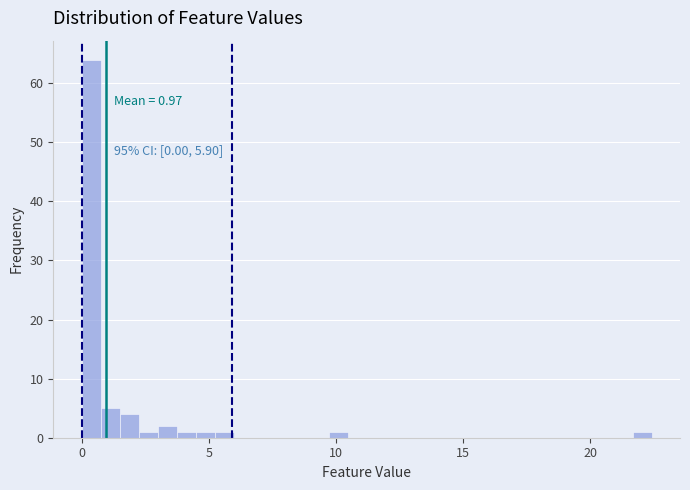

Around what value on the x-axis is the tallest bar? Give the approximate position of its centre, as read against the axis.

0.5